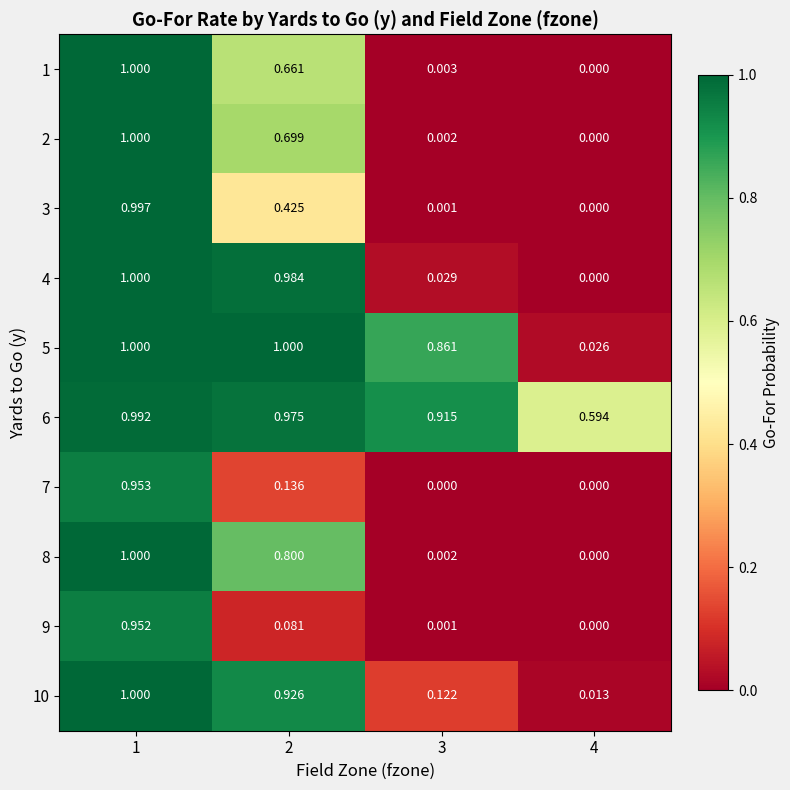

What is the total value across all series at 1?

9.9